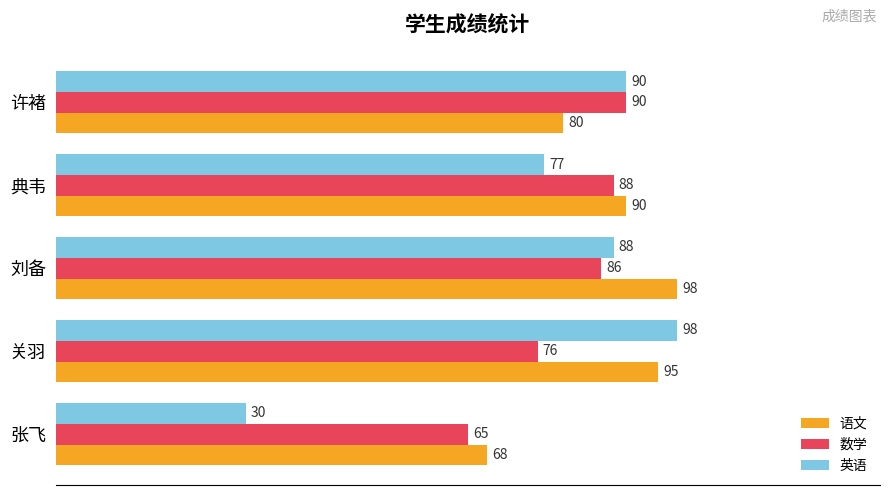

What is the difference between the maximum and minimum values in the 英语 series?

68